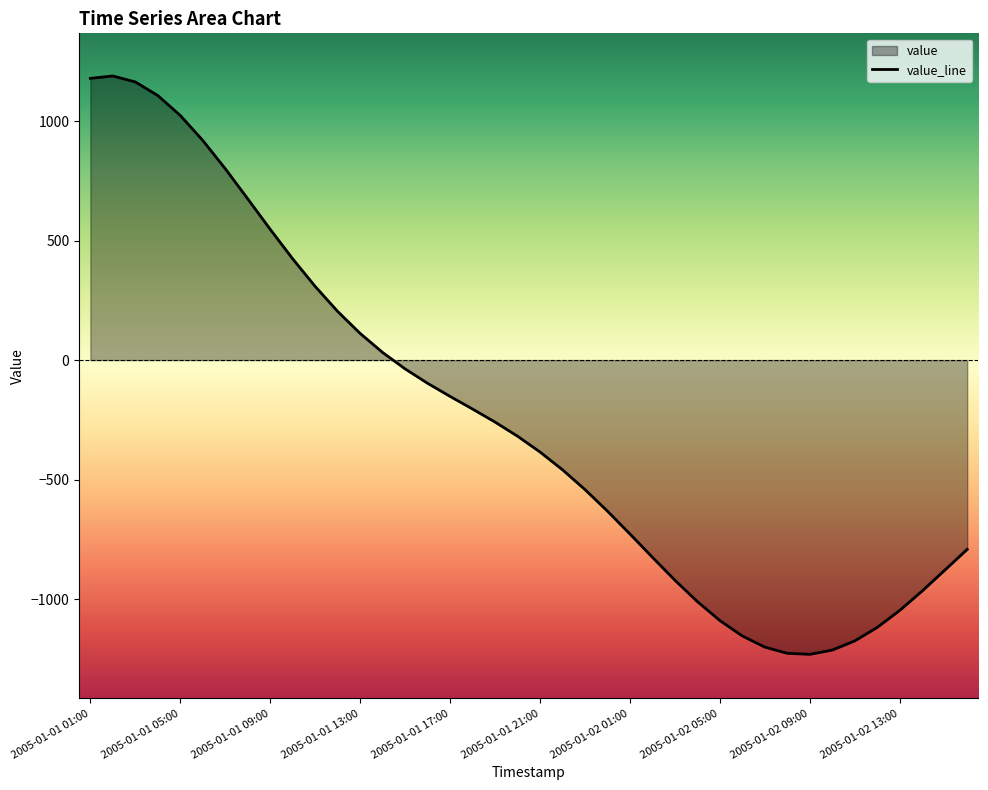

How many lines are shown in the chart?

1